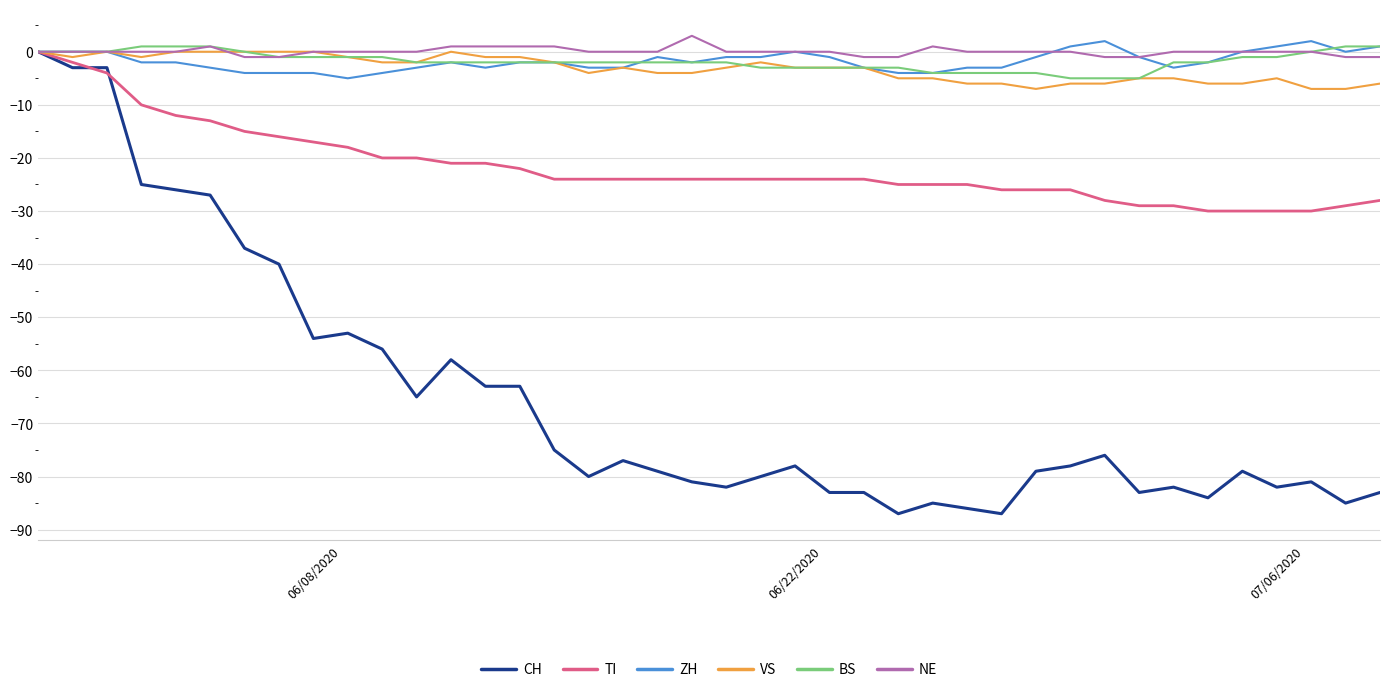

Is this an area chart (filled region under the line)?

No